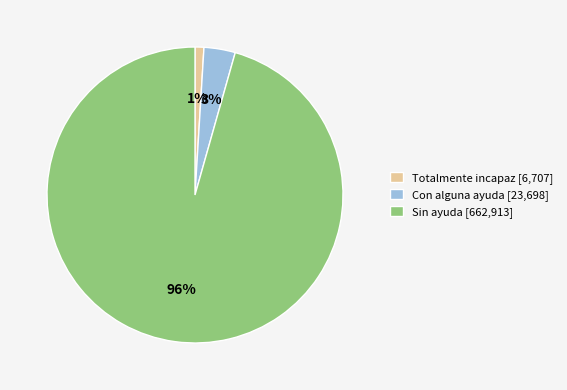

Which has a higher value, Con alguna ayuda or Totalmente incapaz?

Con alguna ayuda